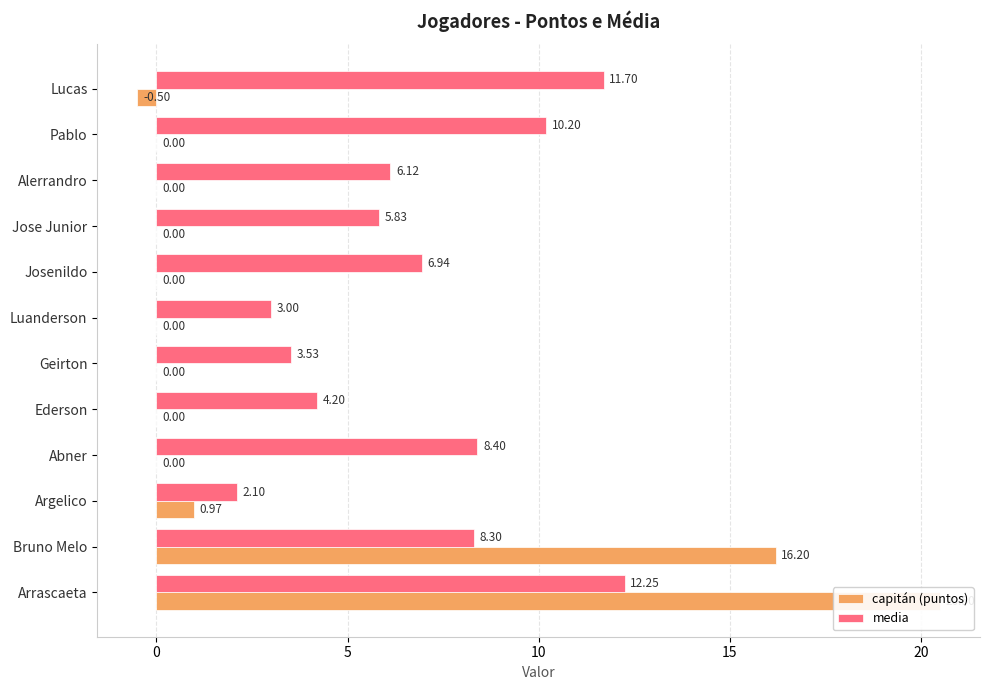

What is the average value of the capitán (puntos) series?

3.1